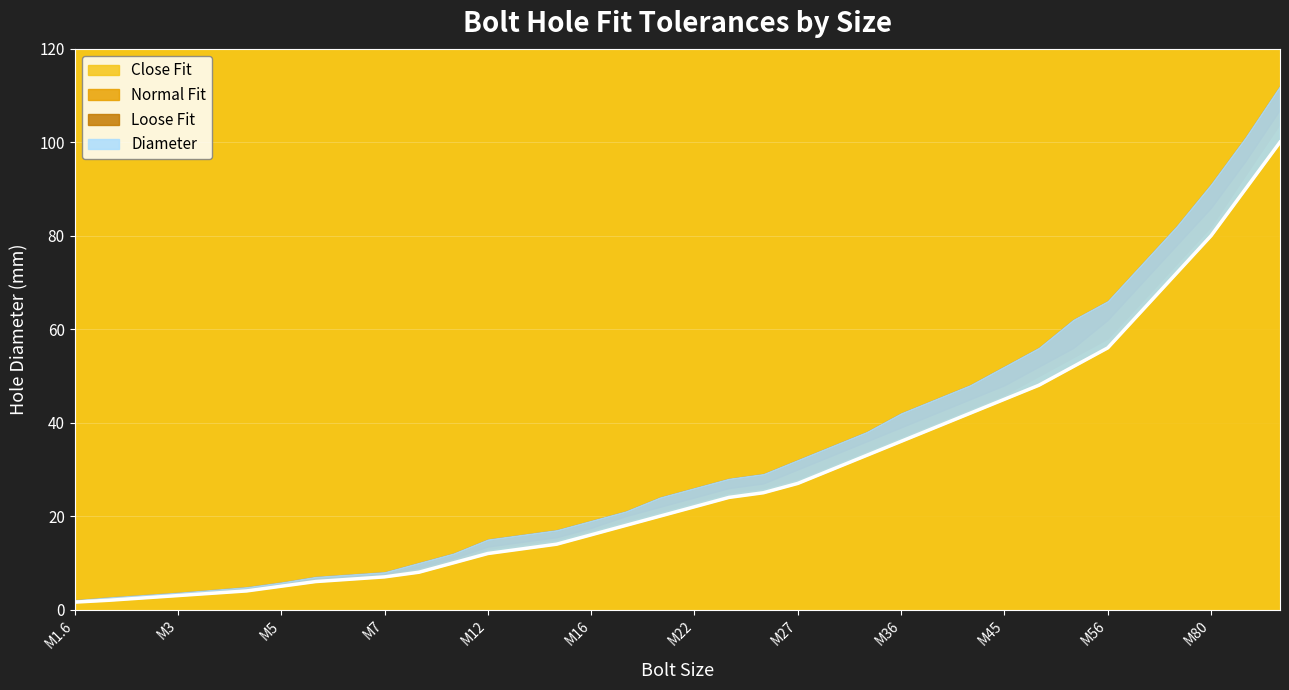

Rank the categories by Close Fit value from highest to lowest.

M100, M90, M80, M72, M64, M56, M52, M48, M45, M42, M39, M36, M33, M30, M27, M25, M24, M22, M20, M18, M16, M14, M13, M12, M10, M8, M7, M6.5, M6, M5, M4, M3.5, M3, M2.5, M2, M1.6